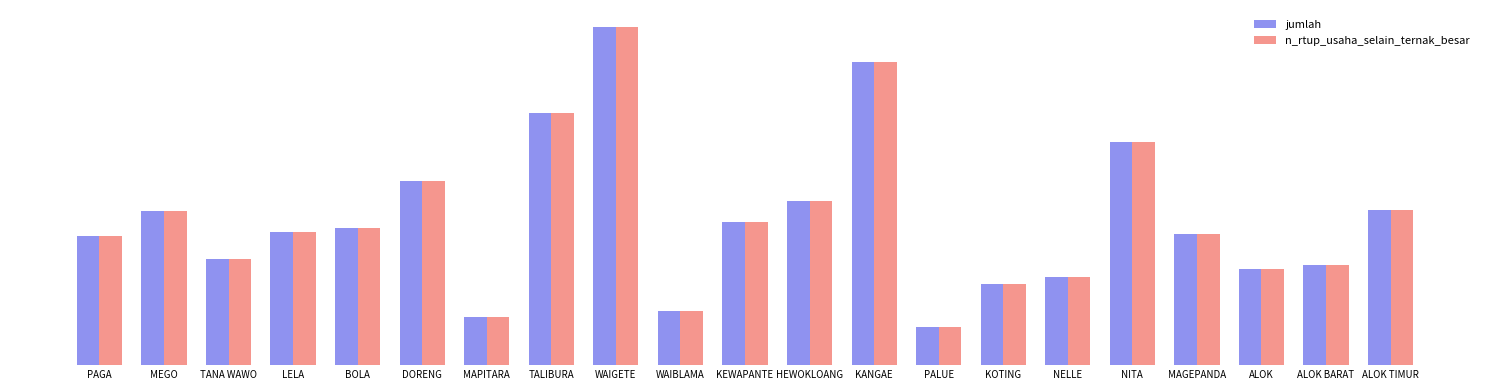

What is the lowest value of the jumlah series?

275